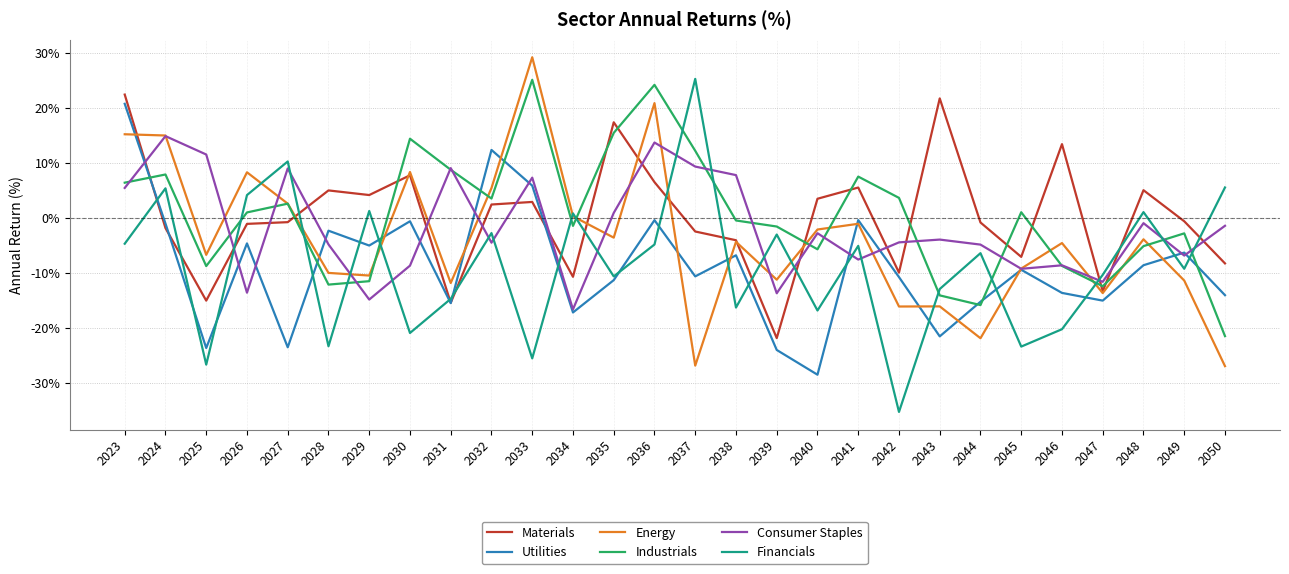

How many lines are shown in the chart?

6